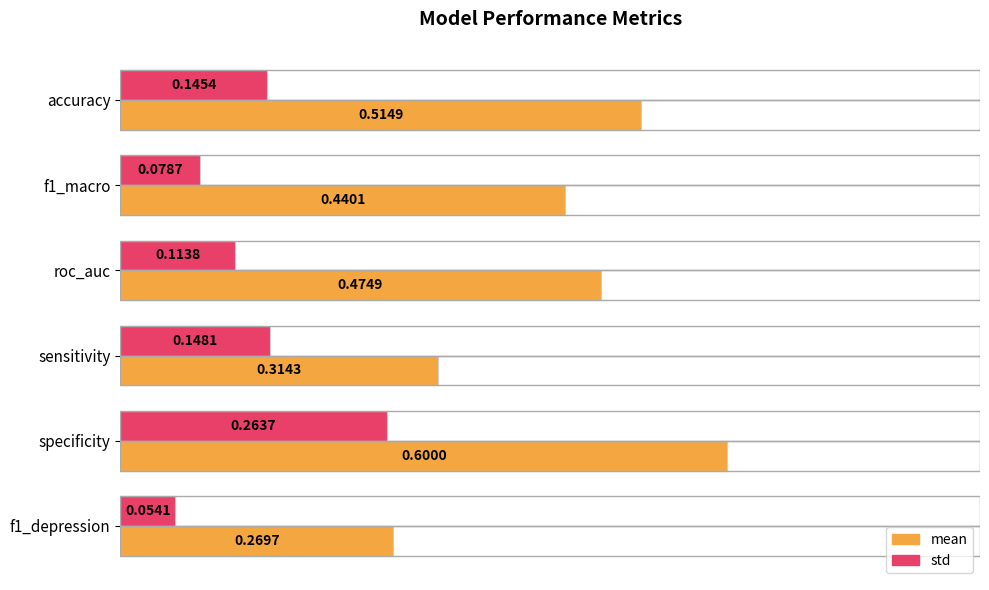

Between roc_auc and f1_depression, which series saw the biggest shift?

mean